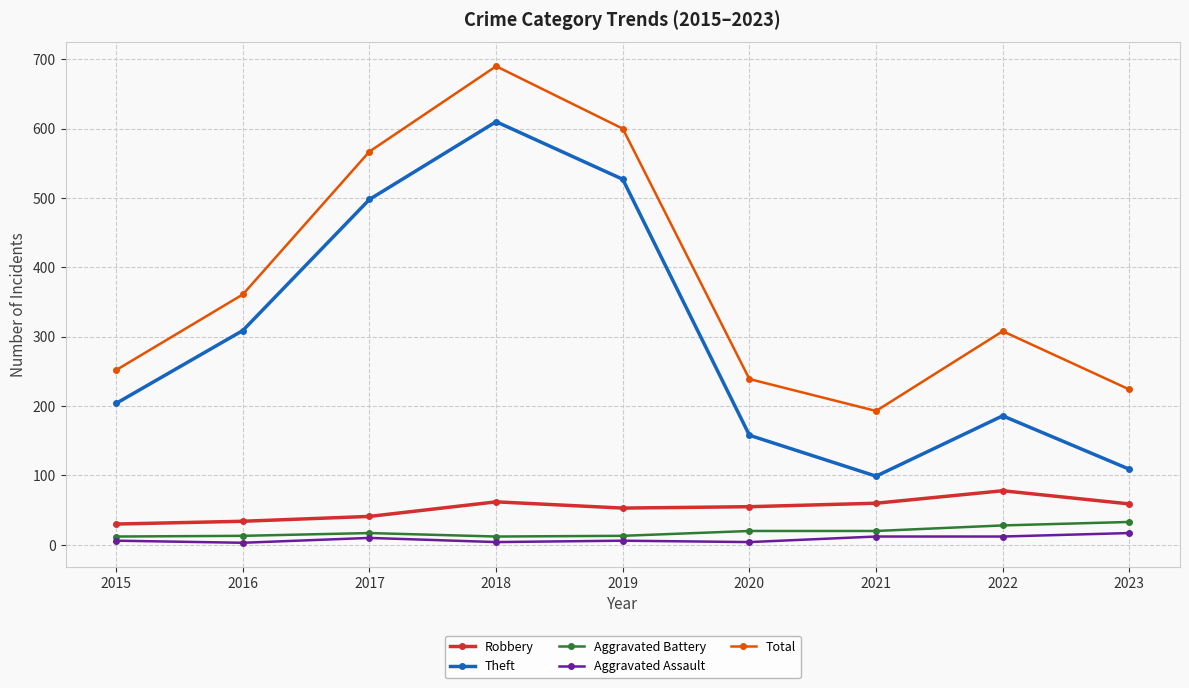

Which series has the largest total across all categories?

Total